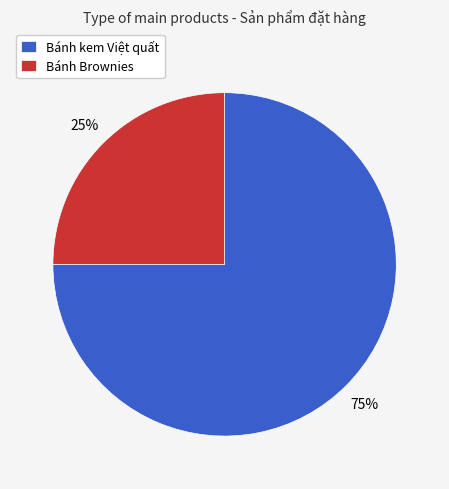

What is the ratio of the value at Bánh Brownies to the value at Bánh kem Việt quất?

0.3